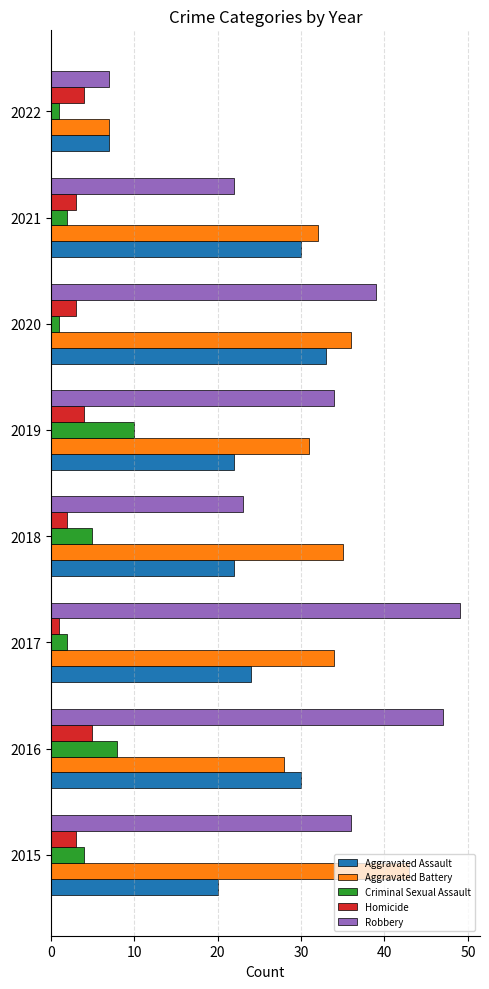

What is the difference between the maximum and second lowest values in the Criminal Sexual Assault series?

9